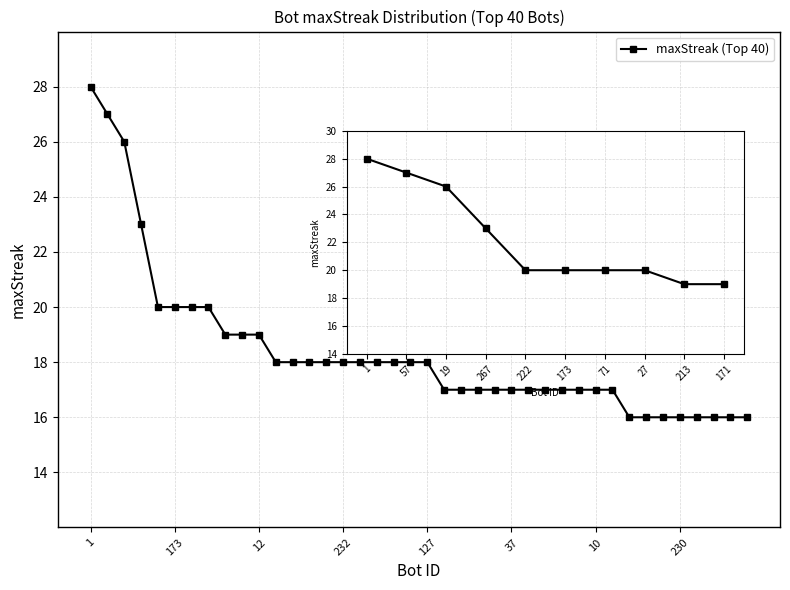

What is the greatest value displayed?

28